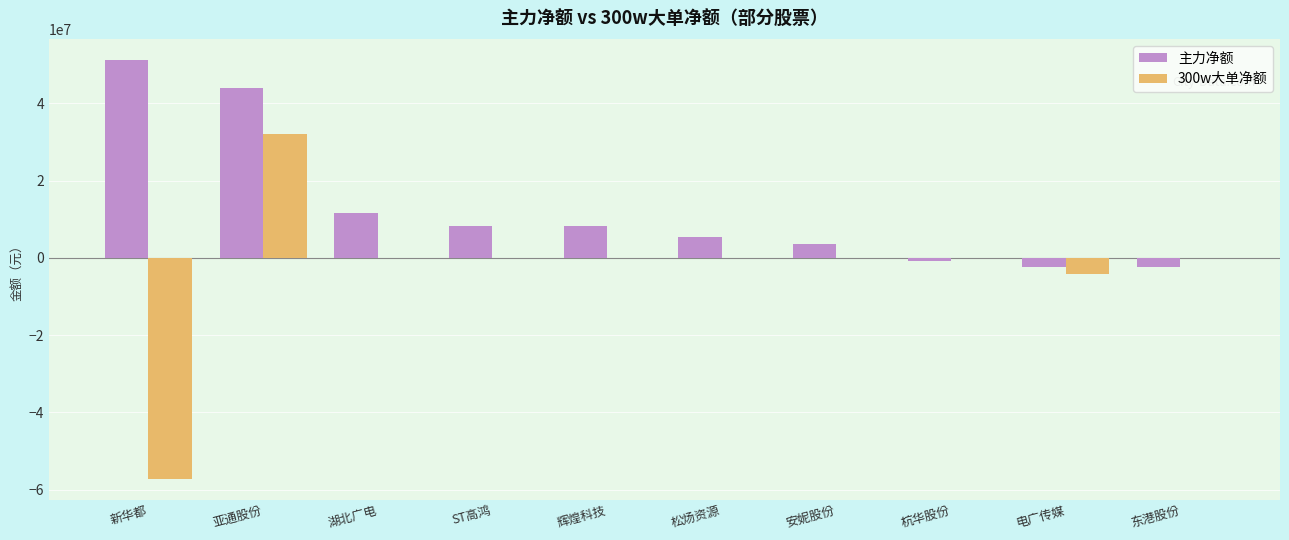

What is the greatest value displayed?

51275711